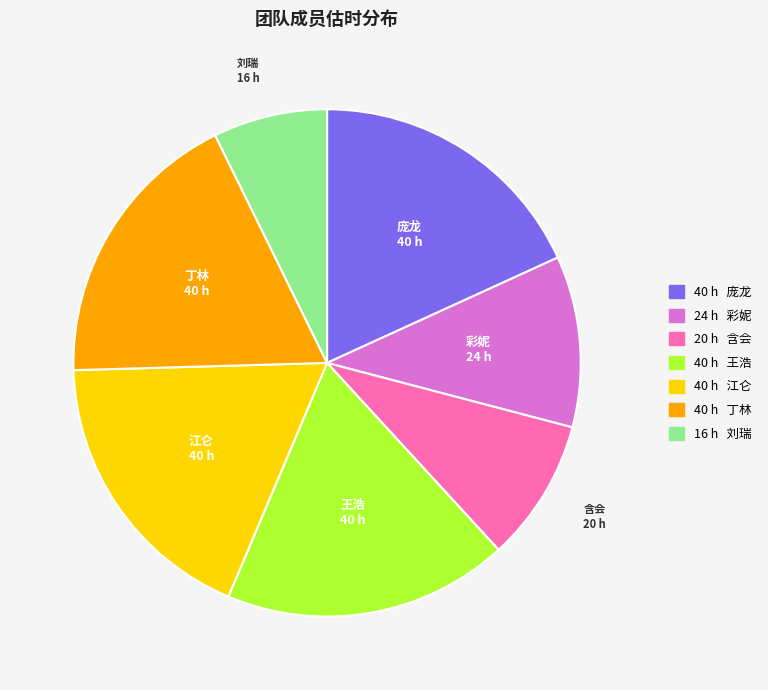

Does 40 h 庞龙 account for over 50% of the chart?

No